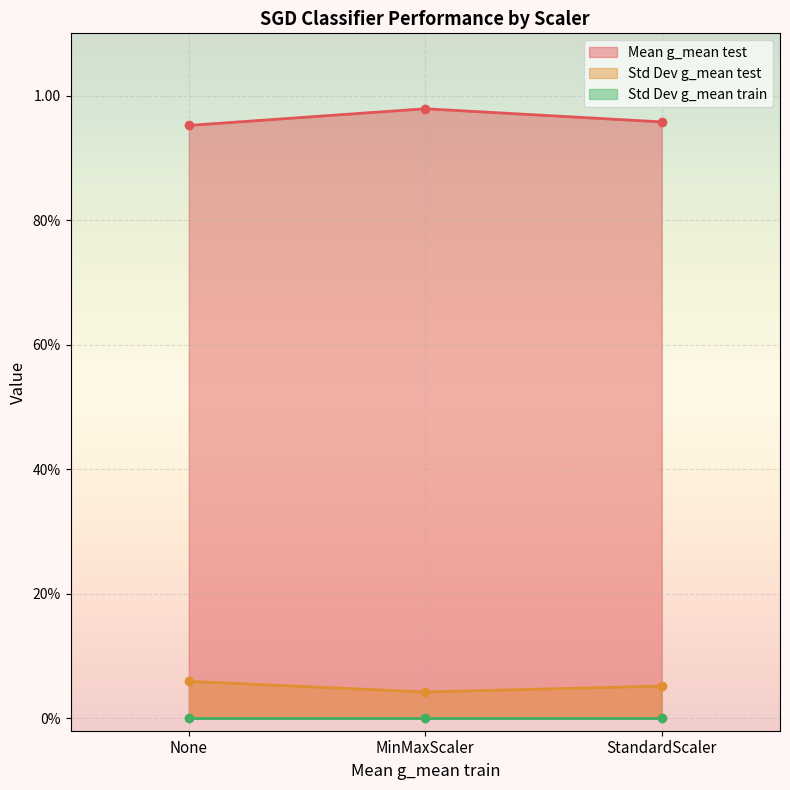

Which series has the largest range (max minus min)?

Mean g_mean test